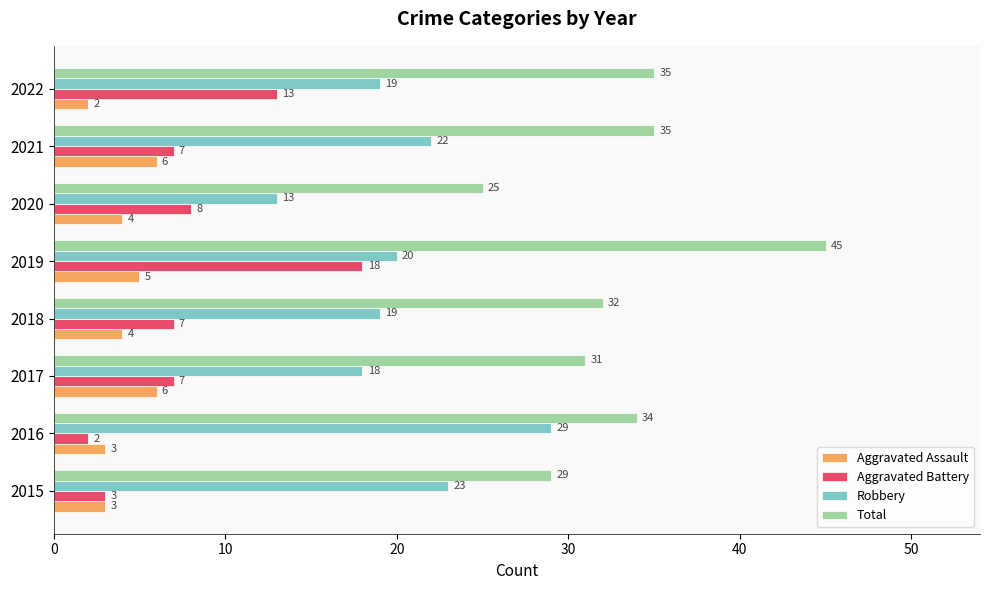

The value of Robbery at 2022 is 19. True or false?

True